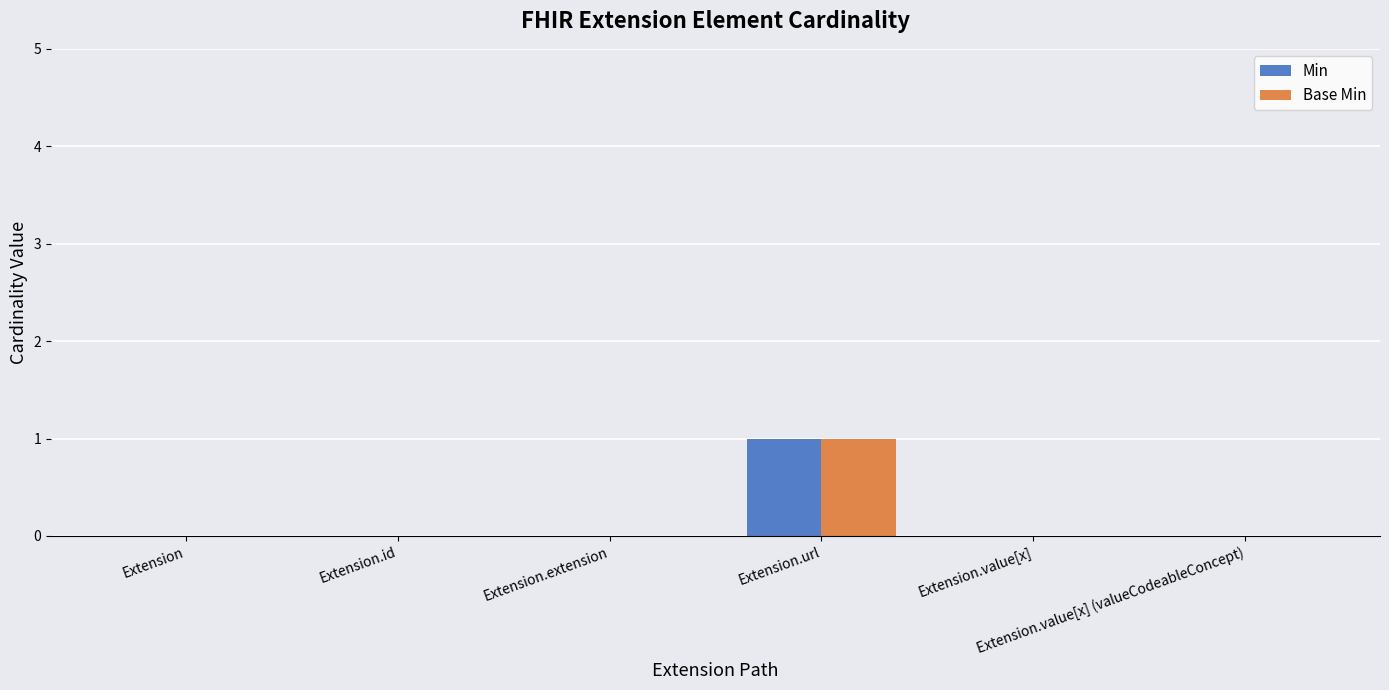

How many series are shown in this chart?

2